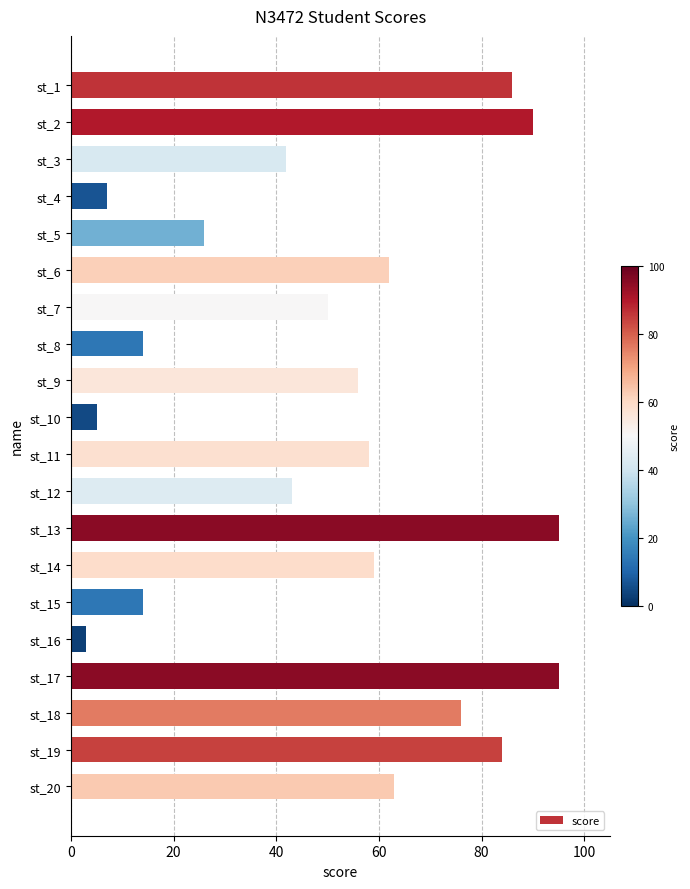

Reading top to bottom, list all the values displayed in this chart.

st_1=86	st_2=90	st_3=42	st_4=7	st_5=26	st_6=62	st_7=50	st_8=14	st_9=56	st_10=5	st_11=58	st_12=43	st_13=95	st_14=59	st_15=14	st_16=3	st_17=95	st_18=76	st_19=84	st_20=63